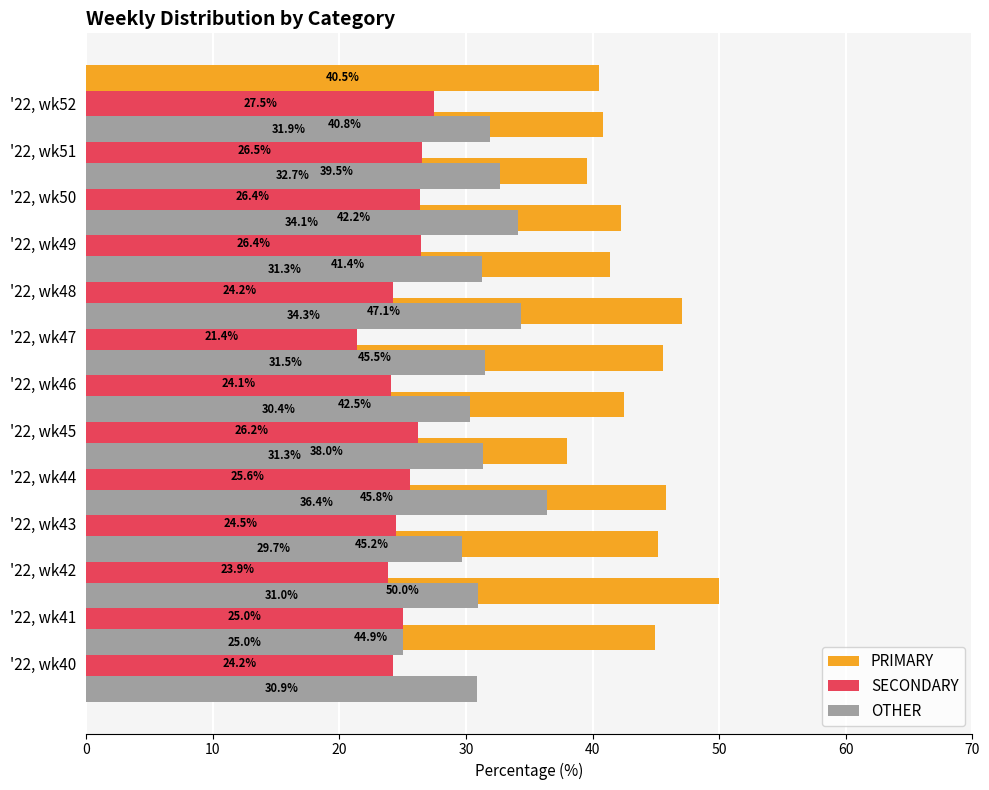

What is the sum of all PRIMARY values?

563.6